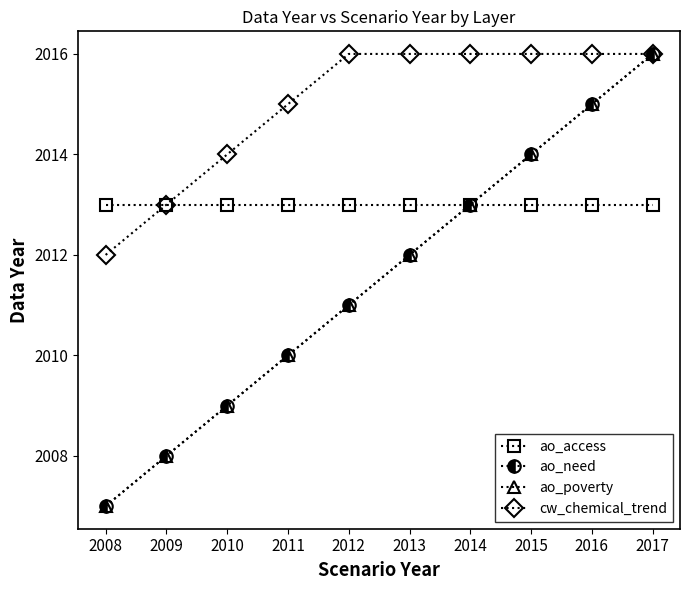

True or false: ao_need has more than 2 interior local peaks.

False